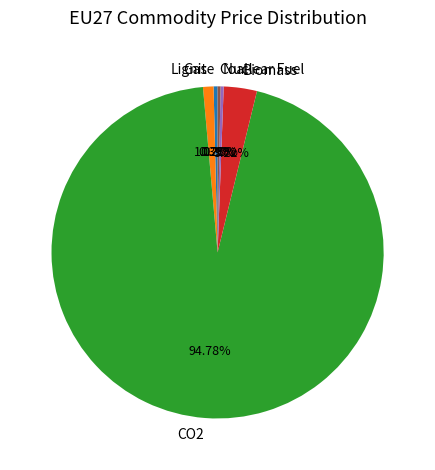

To the nearest percent, what is the combined percentage of Coal and Gas?

1%